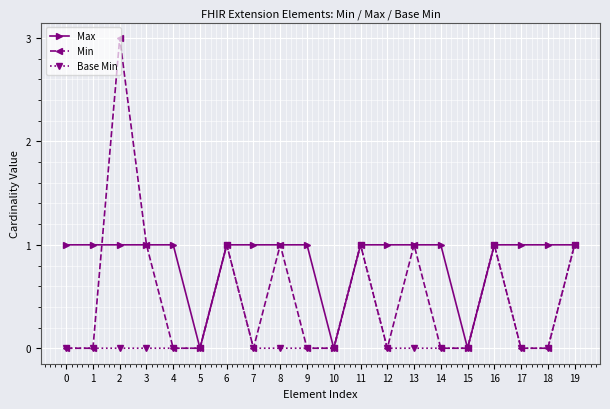

How many series are shown in this chart?

3